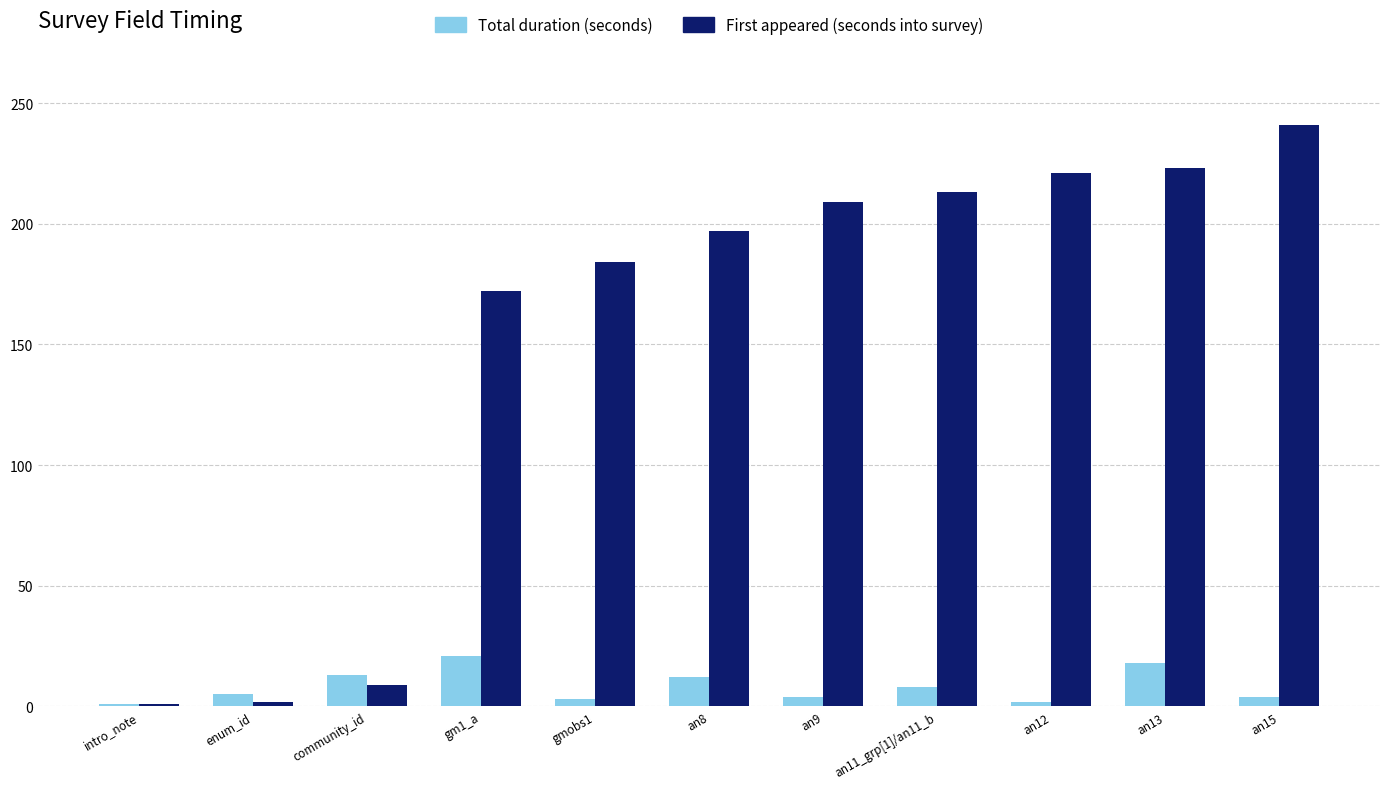

At how many categories does at least one series exceed 116?

8